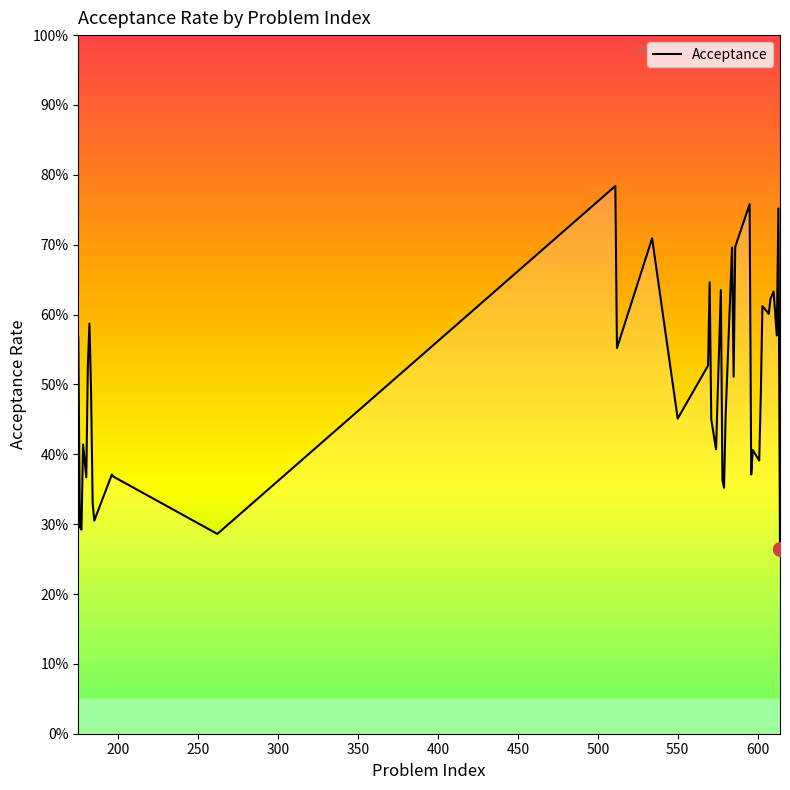

List the labels in order of value, smallest first.

614, 262, 177, 176, 185, 184, 579, 578, 180, 197, 196, 596, 601, 597, 574, 178, 571, 550, 580, 602, 183, 585, 181, 569, 512, 175, 612, 182, 607, 603, 608, 610, 577, 570, 584, 586, 534, 613, 595, 511